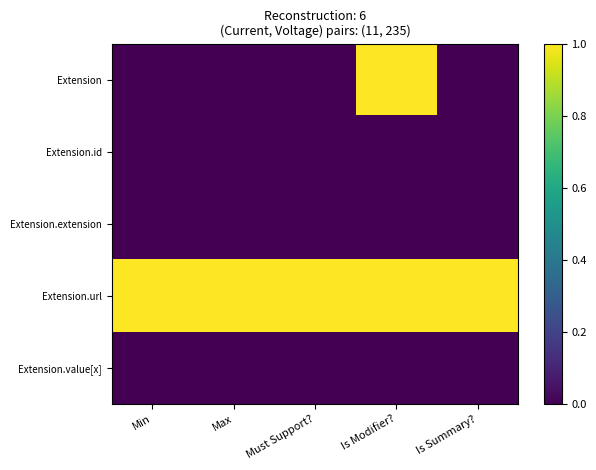

At which category is the sum across all series the highest?

Is Modifier?